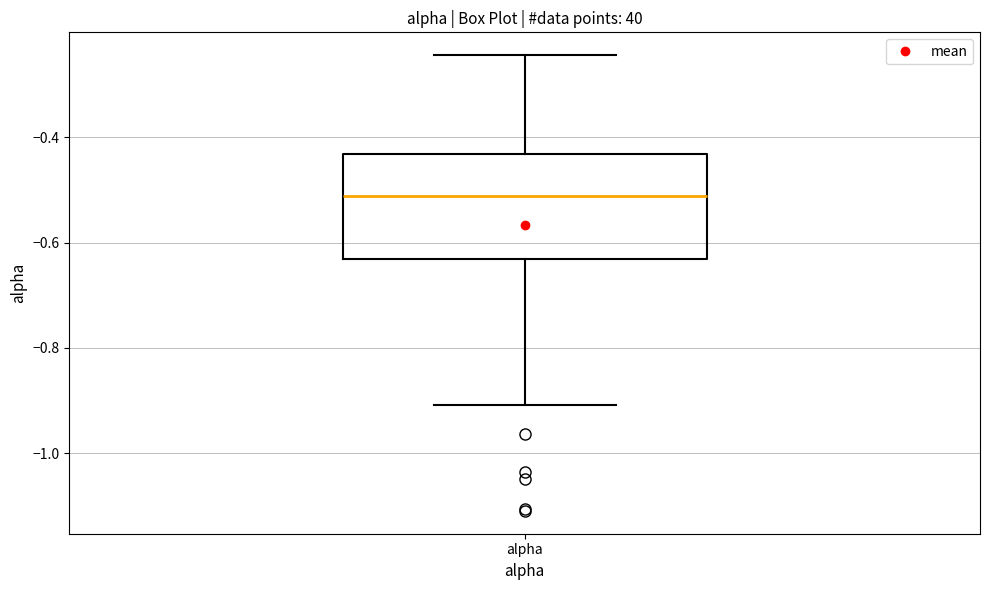

Where does the median line of the box for alpha sit on the y-axis? The values are not printed on the chart, so give them approximately, as read against the axis.

-0.52